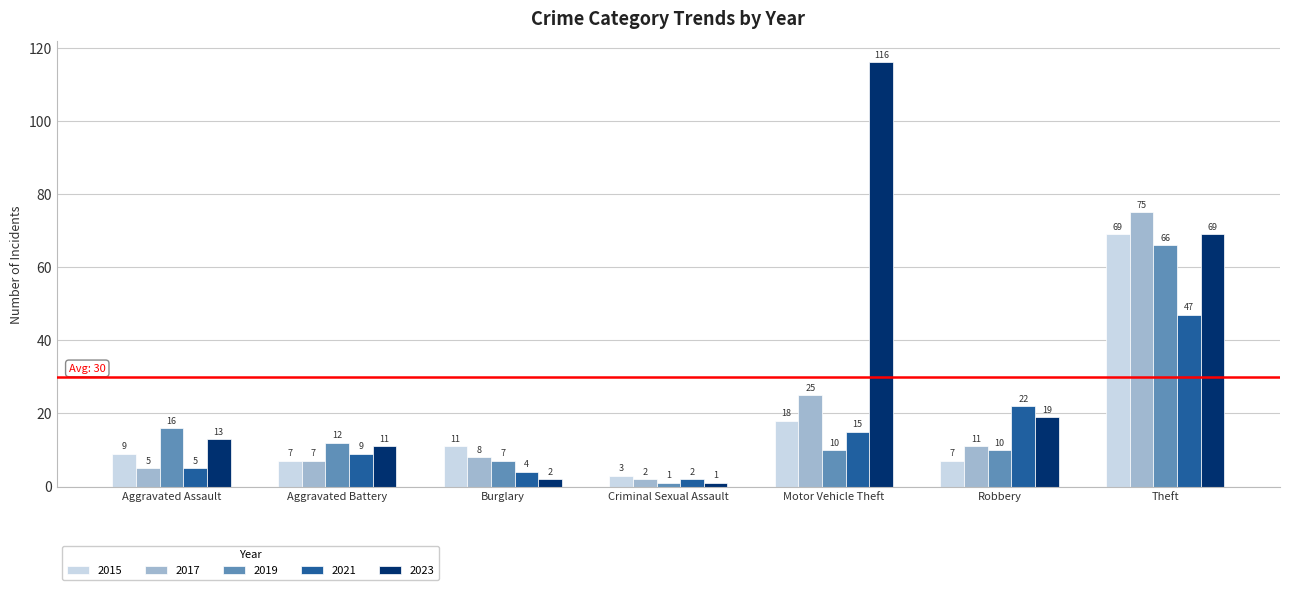

List the series in order of their peak value, highest first.

2023, 2017, 2015, 2019, 2021